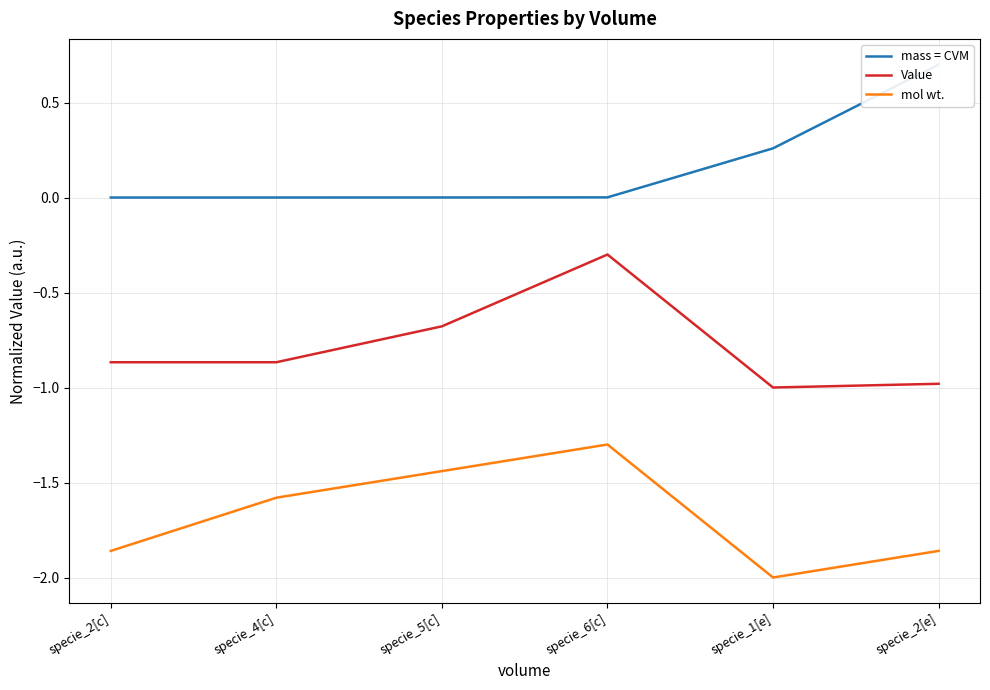

What is the difference between the highest and lowest values at specie_1[e]?

2.3